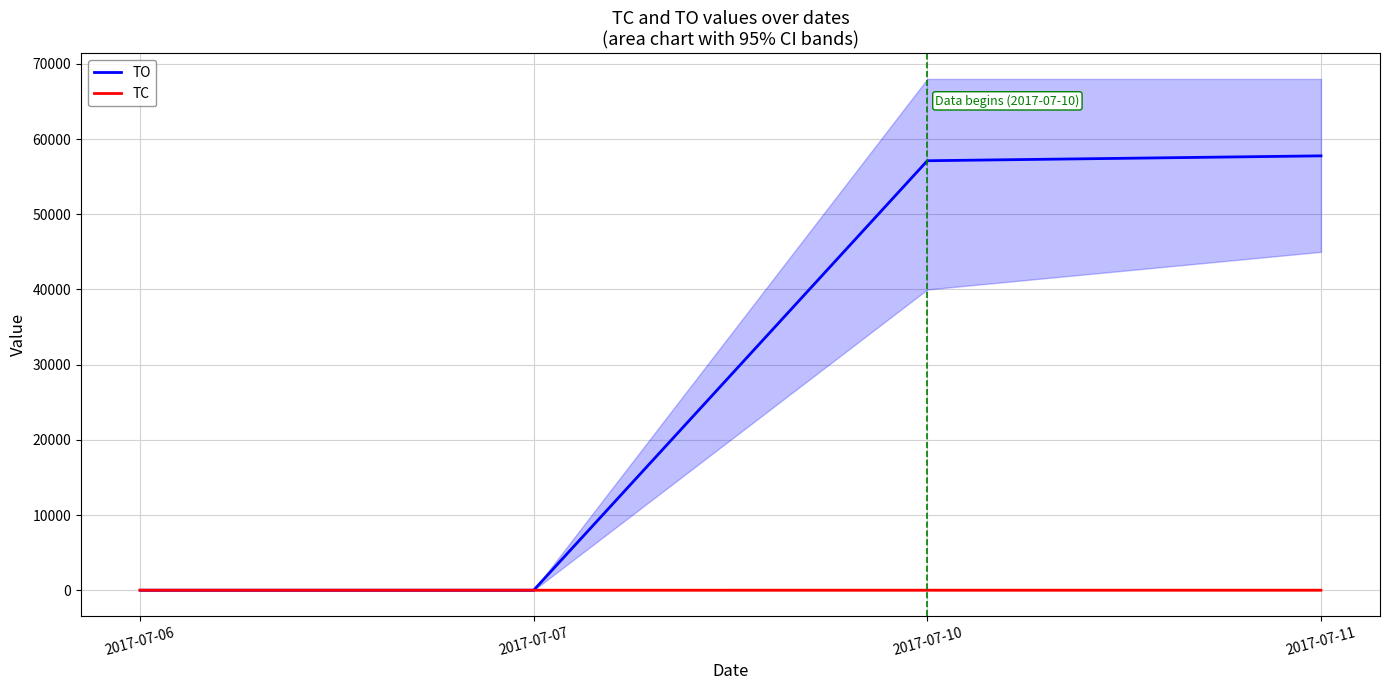

At 2017-07-06, list the series in order from smallest to largest.

TO, TC